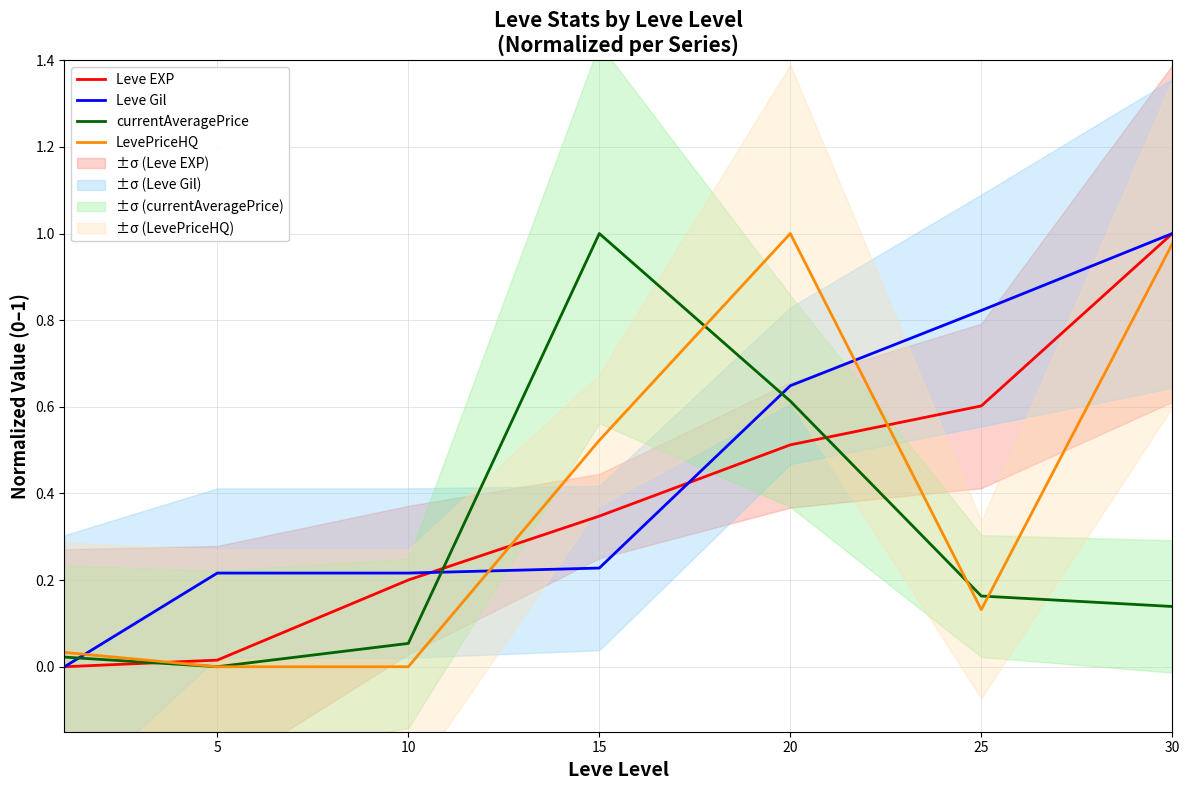

Which series has the largest range (max minus min)?

Leve EXP